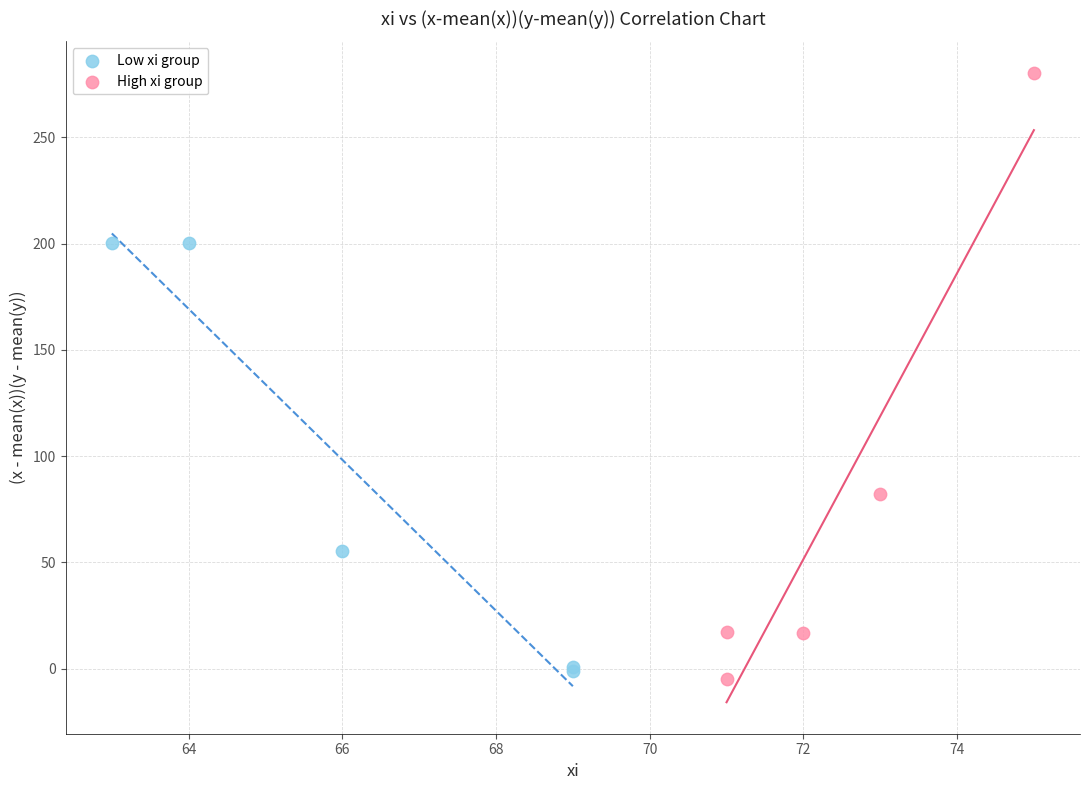

Which series contains the highest Y value?

High xi group